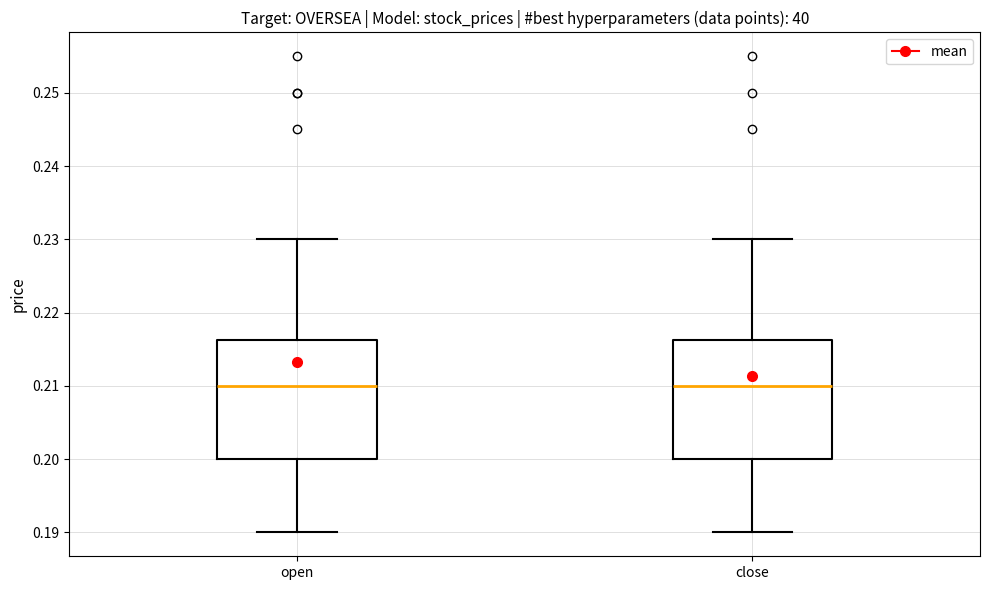

Where does the lower whisker of the box for close end on the y-axis? The values are not printed on the chart, so give them approximately, as read against the axis.

0.190